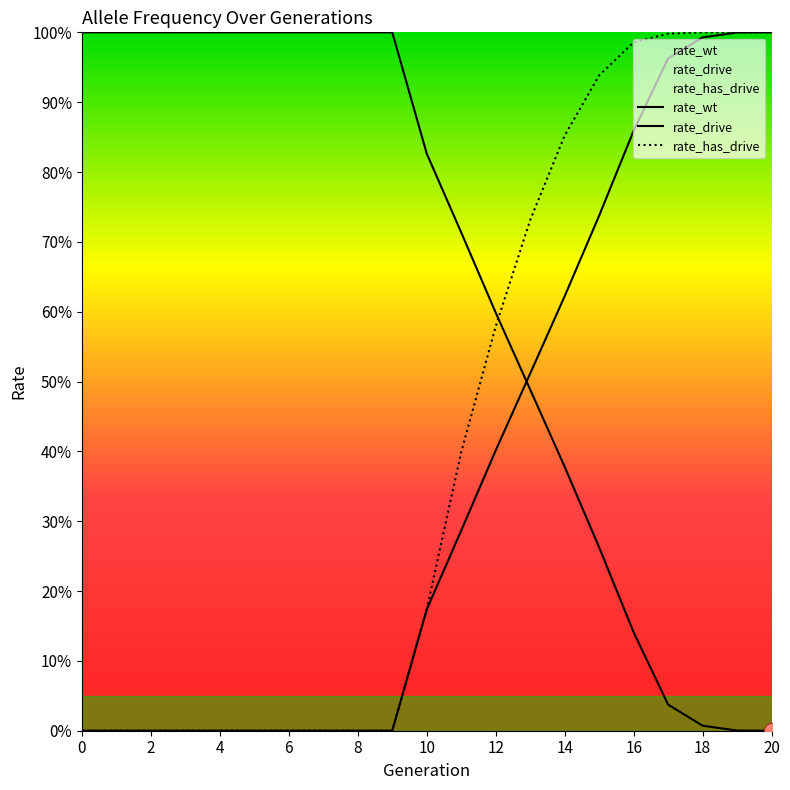

What is the total value across all series at 6?

1.0